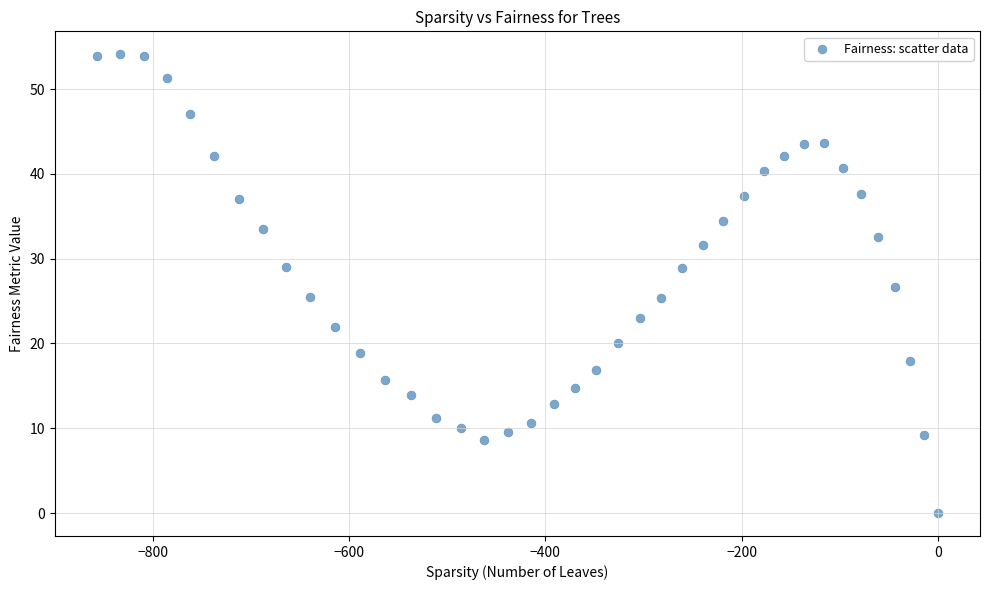

What is the range of X values (max minus min)?

856.7